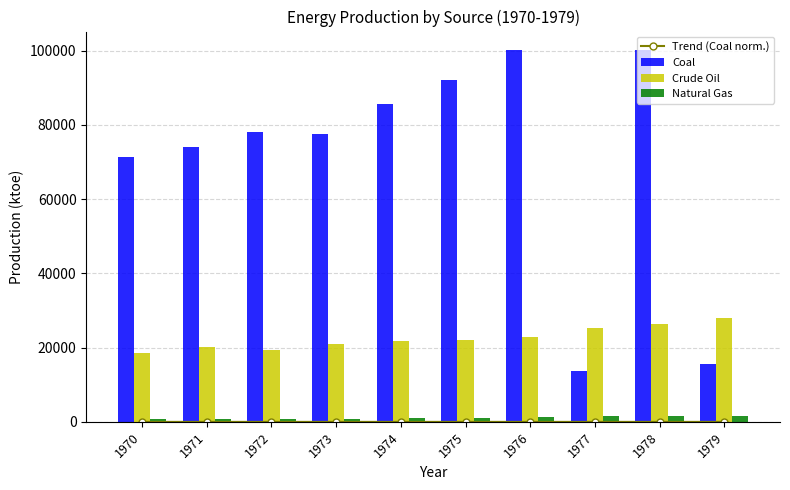

What is the value of the Crude Oil bar at the 10th from the left?

27887